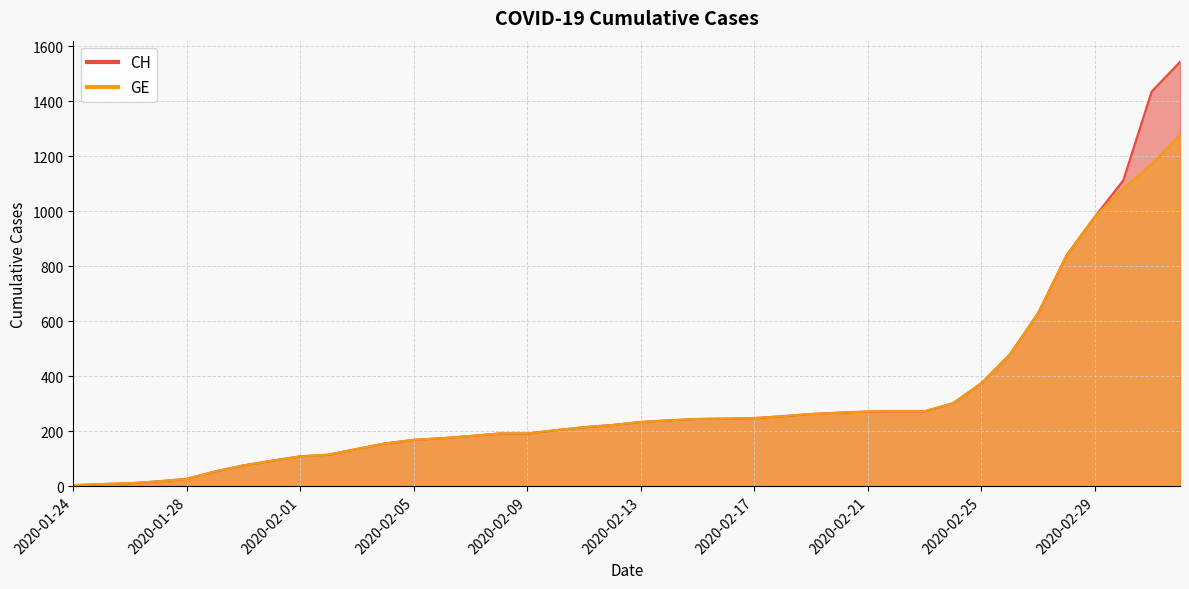

Which has a higher value, 2020-02-03 or 2020-02-10?

2020-02-10